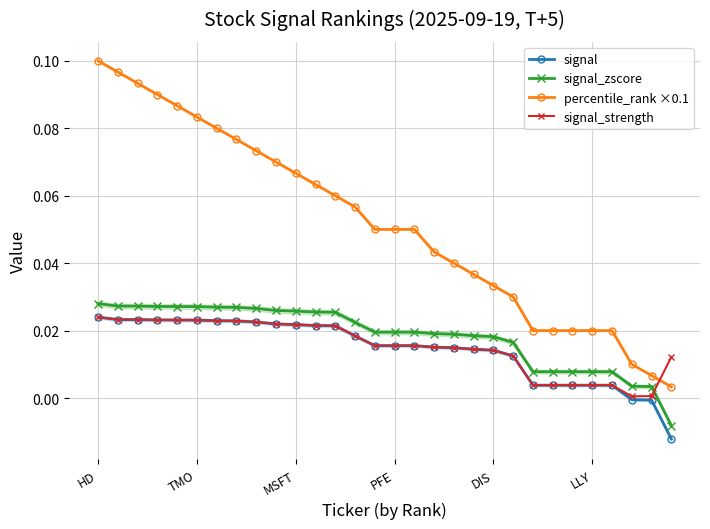

True or false: signal_zscore and signal intersect in this chart.

False